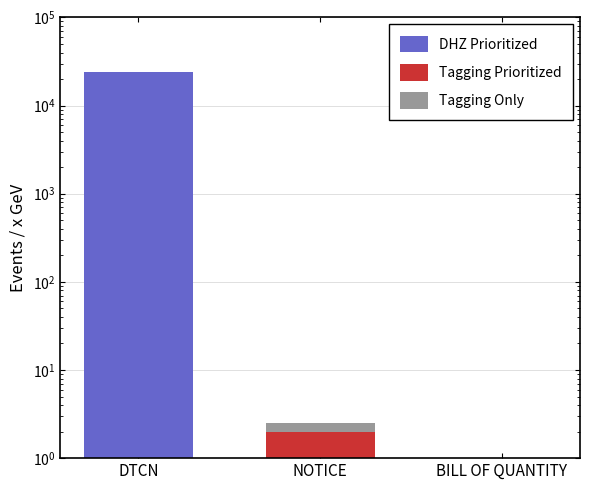

Which series has the largest total across all categories?

DHZ Prioritized